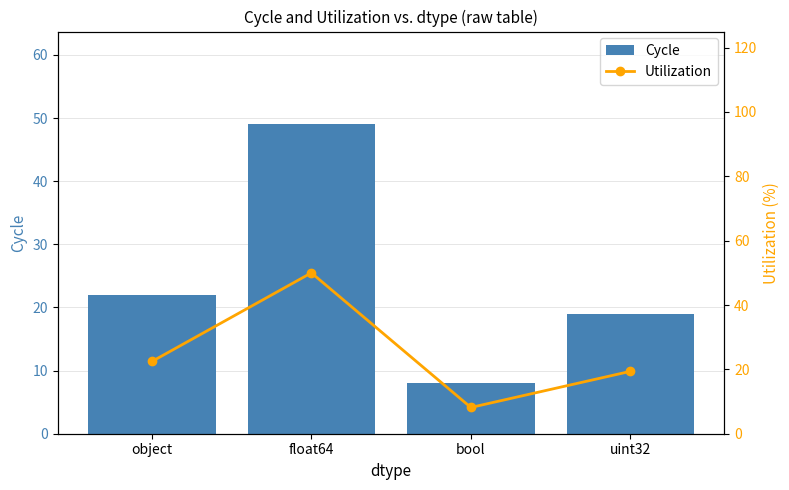

Reading left to right, extract all data points from this chart.

Cycle: 22.0	49.0	8.0	19.0
Utilization: 22.4	50.0	8.2	19.4